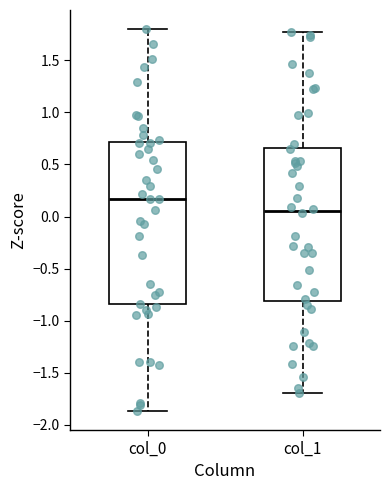

Reading left to right, read every box against the y-axis: the position of its median line, the range the box covers, and the ends of its whiskers. The values are not printed on the chart, so give them approximately, as read against the axis.

col_0: median 0.15, box -0.85 to 0.70, whiskers -1.85 to 1.80
col_1: median 0.05, box -0.80 to 0.65, whiskers -1.70 to 1.75